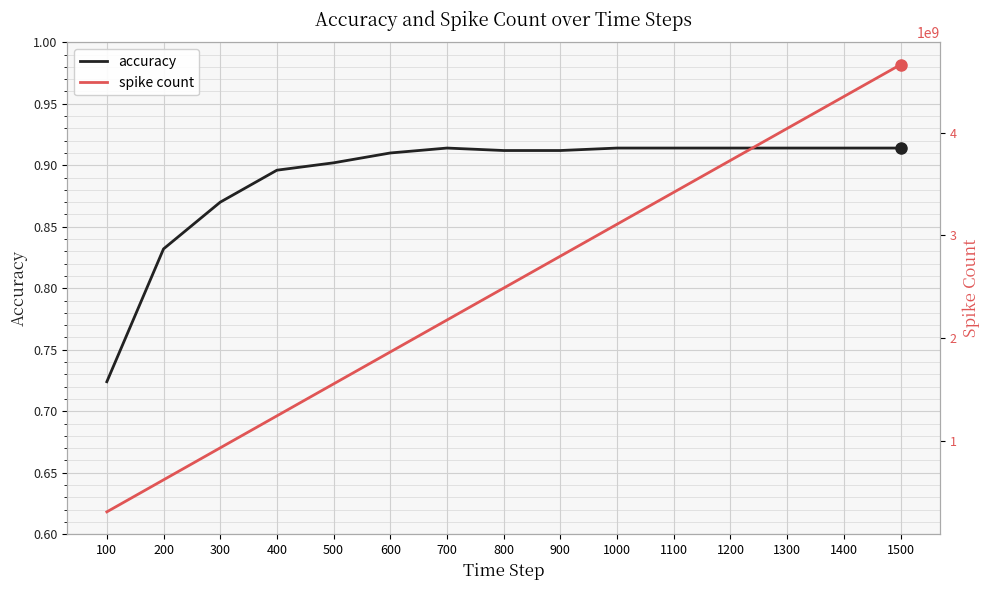

Reading left to right, transcribe all the data shown in this chart.

accuracy: 0.7	0.8	0.9	0.9	0.9	0.9	0.9	0.9	0.9	0.9	0.9	0.9	0.9	0.9	0.9
spike count: 305235604.0	617116742.0	928979268.0	1240679057.0	1552162880.0	1863528704.0	2174786153.0	2485985084.0	2797097259.0	3108190846.0	3419222052.0	3730212141.0	4041186049.0	4352105169.0	4663026638.0